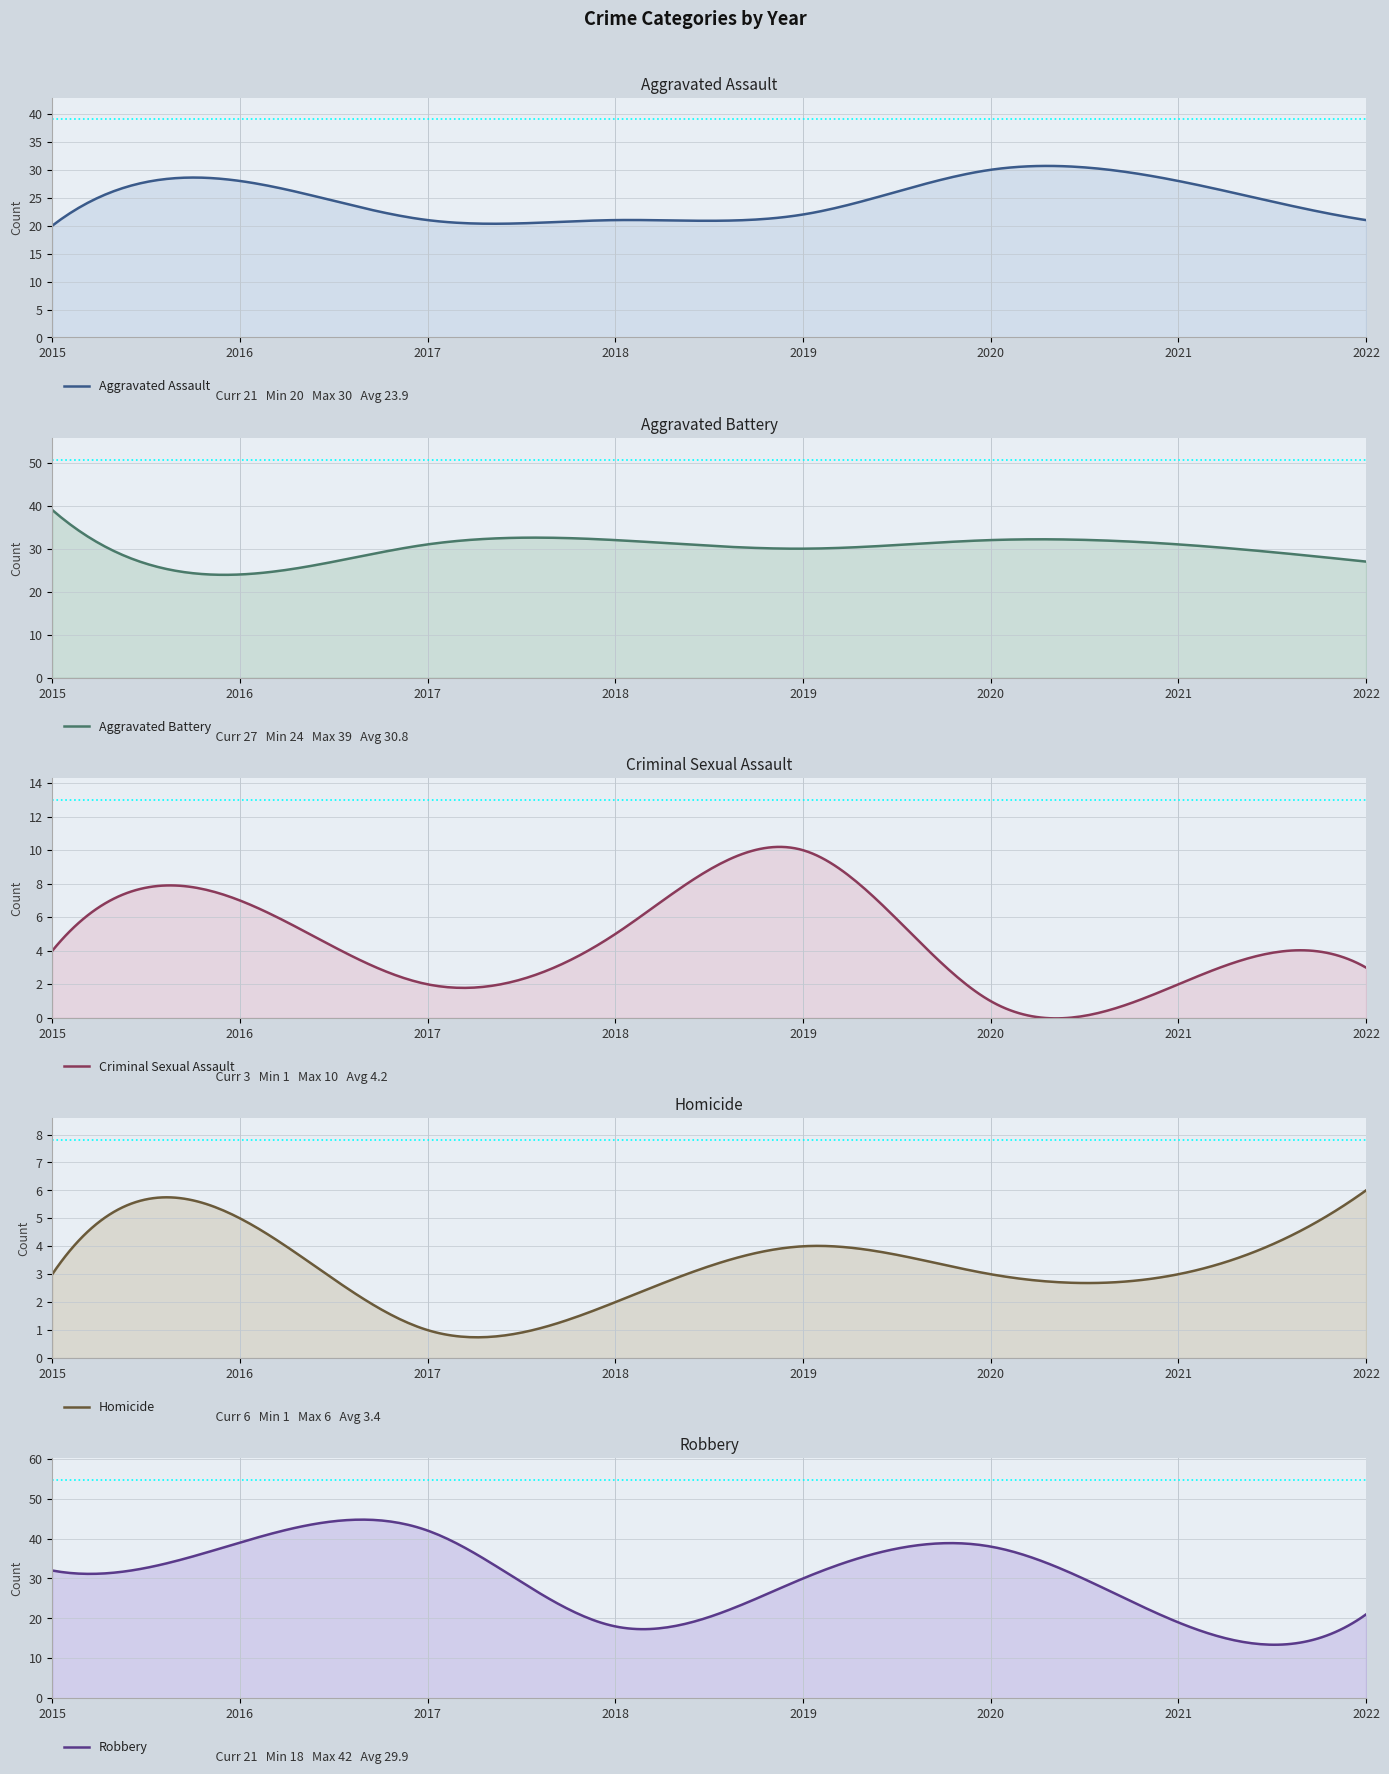

Count the Aggravated Assault values in the range 21 to 28.

6